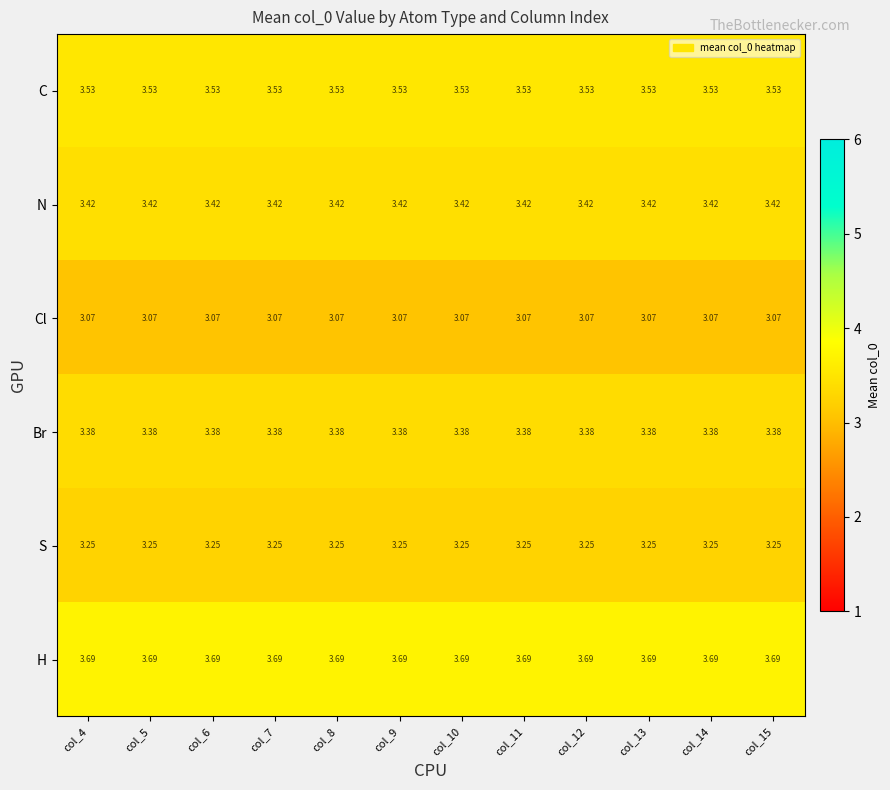

How many data points does each series have?

12